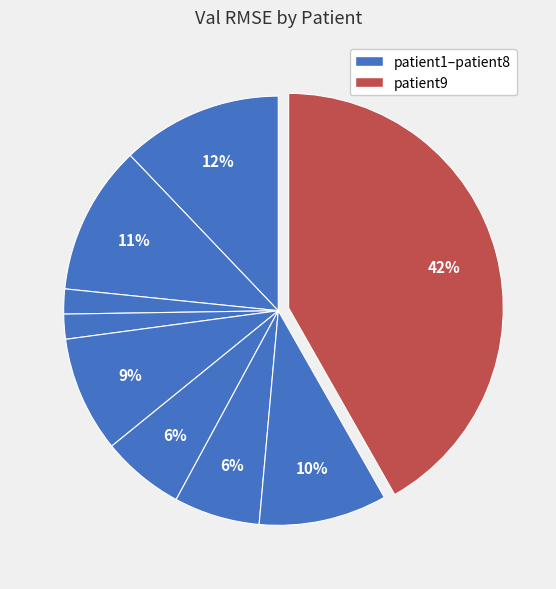

How many segments does this pie chart have?

9